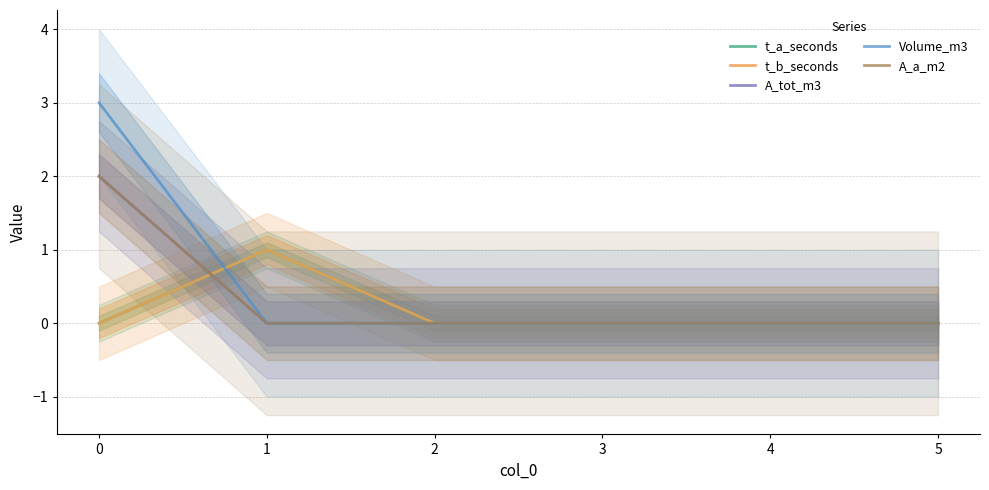

What are all the series names shown in the legend?

t_a_seconds, t_b_seconds, A_tot_m3, Volume_m3, A_a_m2